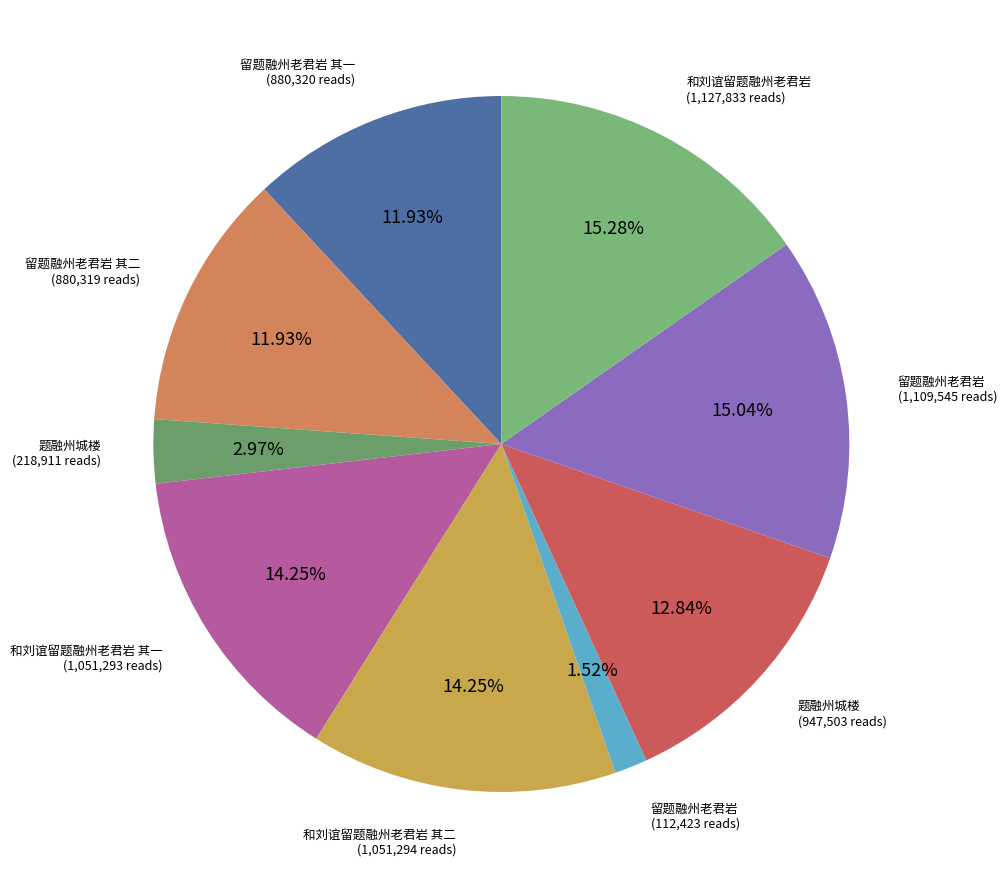

Count the number of slices in the pie.

9